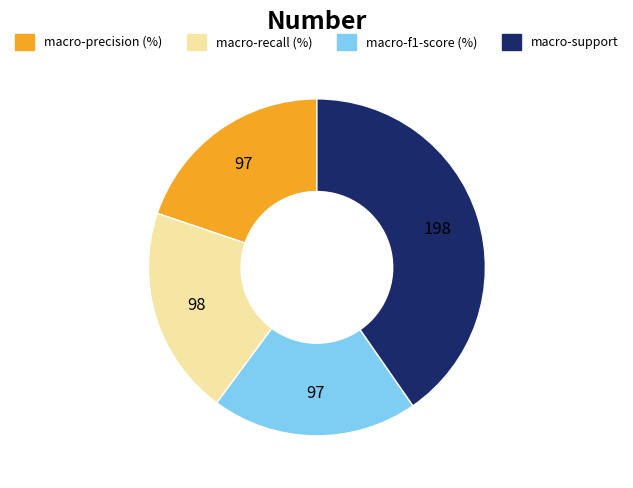

How many segments does this pie chart have?

4